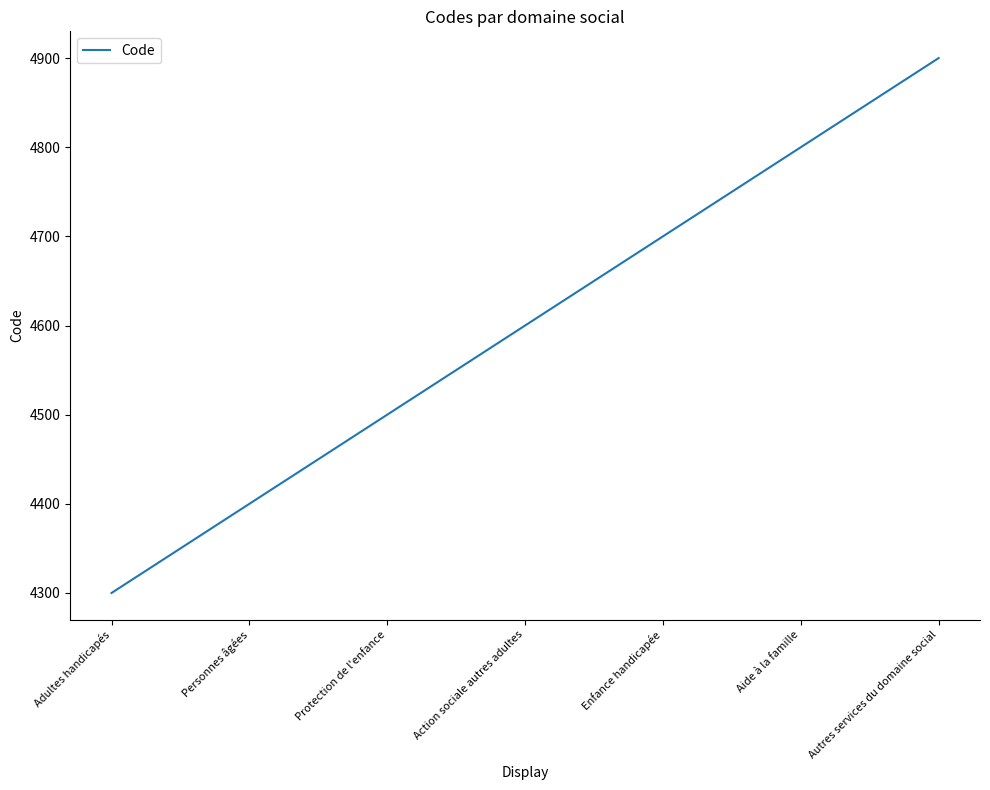

True or false: there are more than 2 points higher than both neighbors.

False